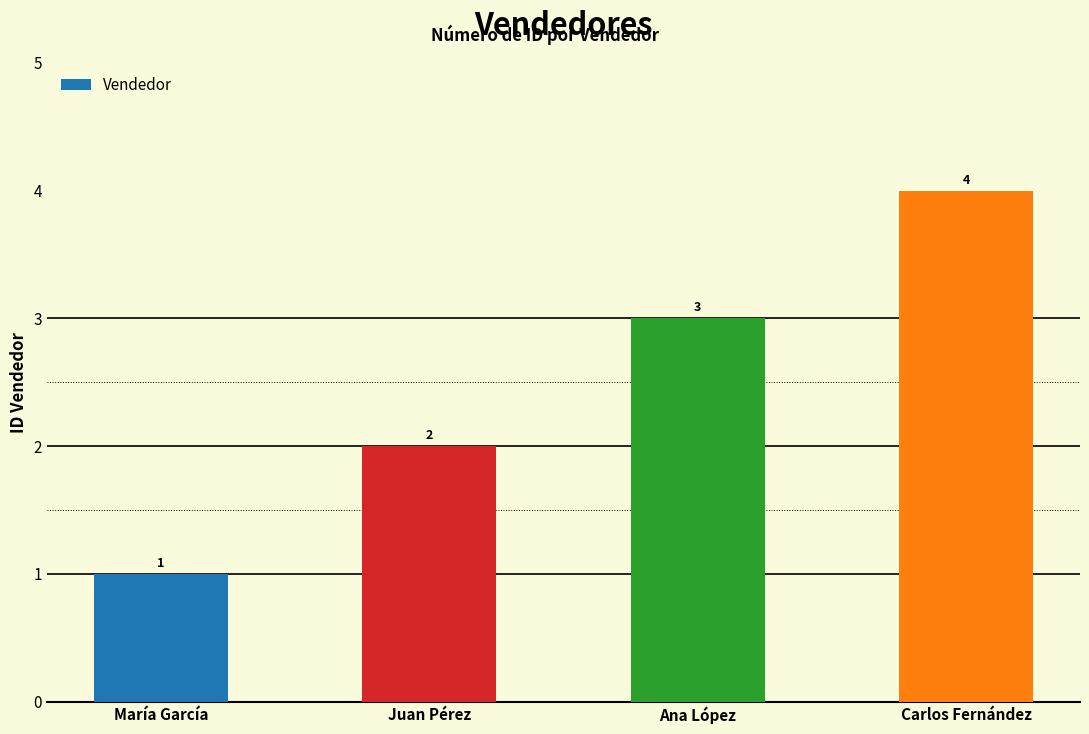

What position from the right is Ana López?

2